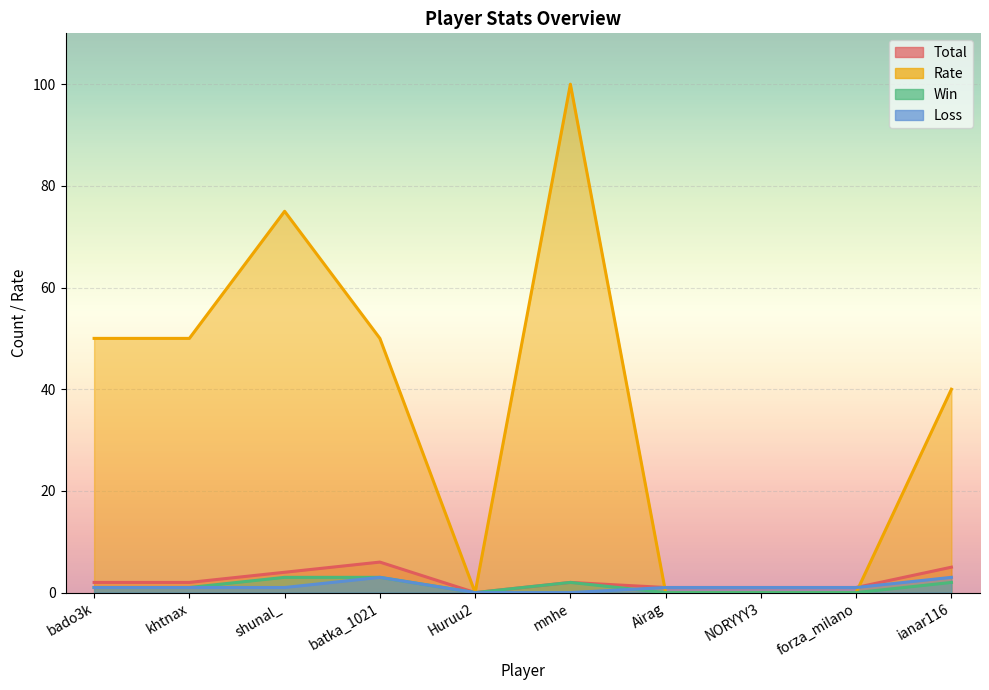

True or false: Total and Loss intersect in this chart.

False